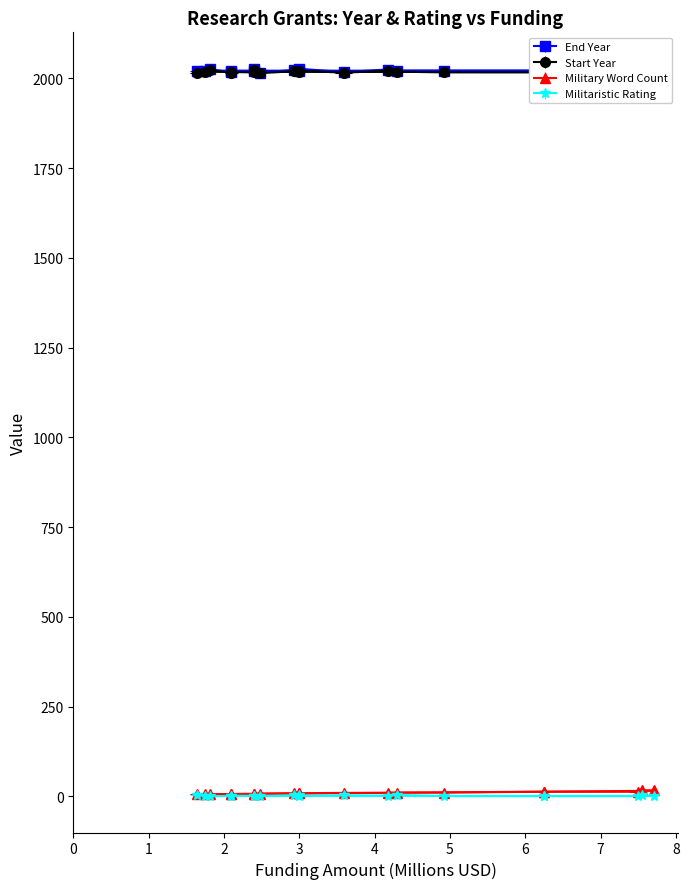

True or false: end_year and militaristic_rating intersect in this chart.

False